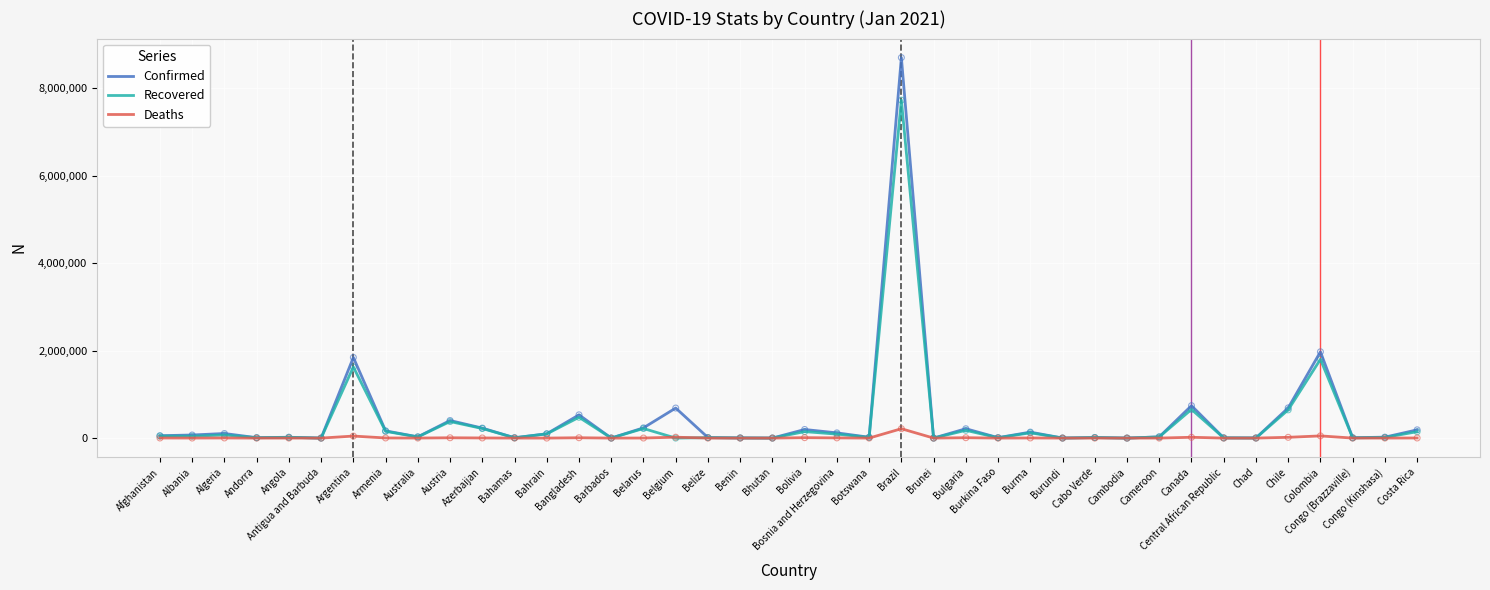

What are all the series names shown in the legend?

Confirmed, Recovered, Deaths